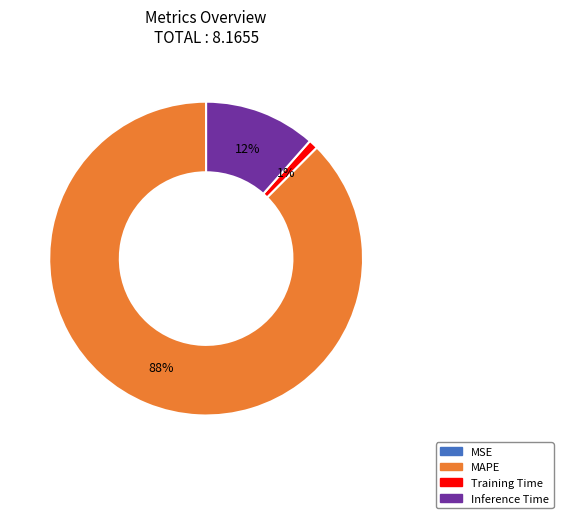

Does any single category account for the majority?

Yes